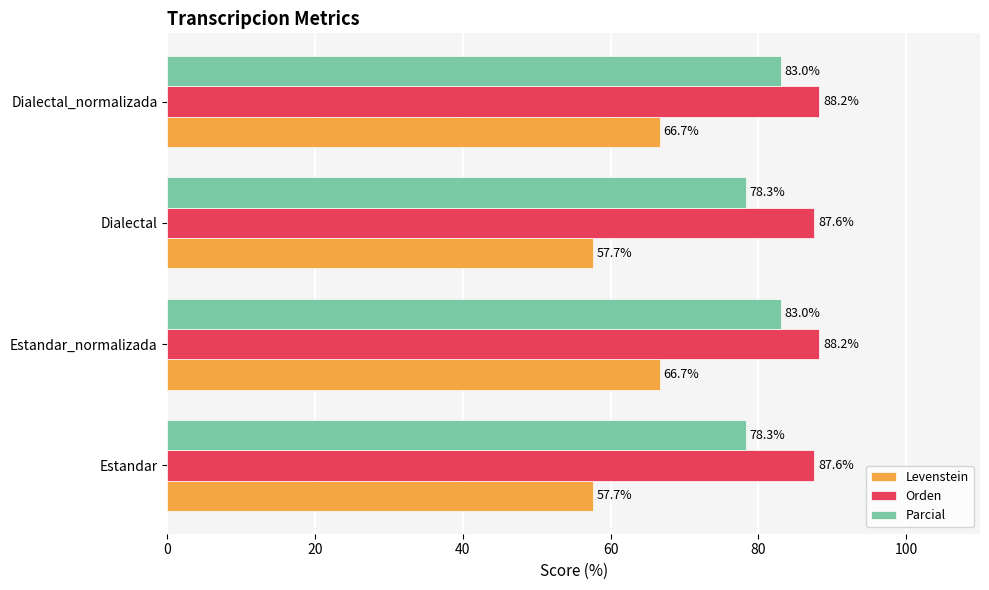

What is the maximum value shown in the chart?

88.2